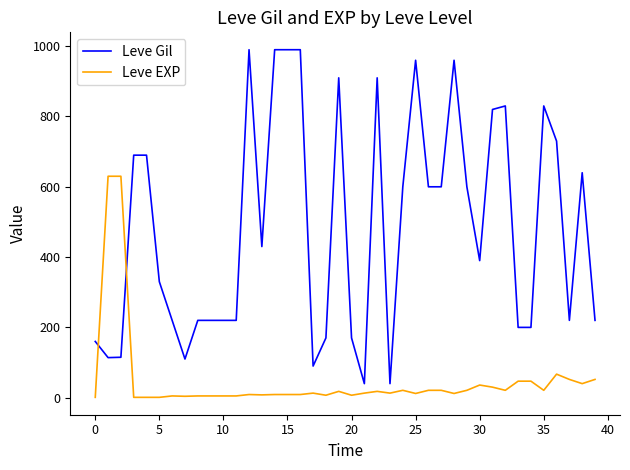

Count the number of data series in this chart.

2